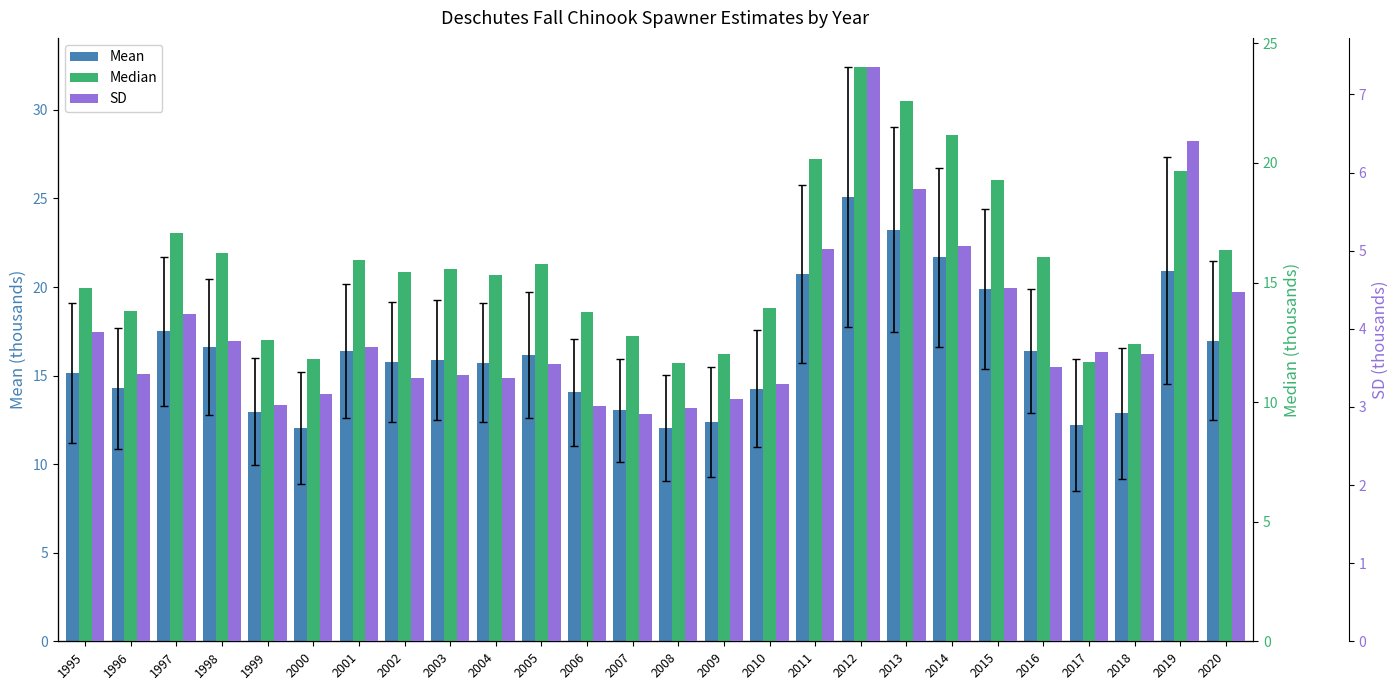

List the series in order of their peak value, highest first.

Mean, Median, SD